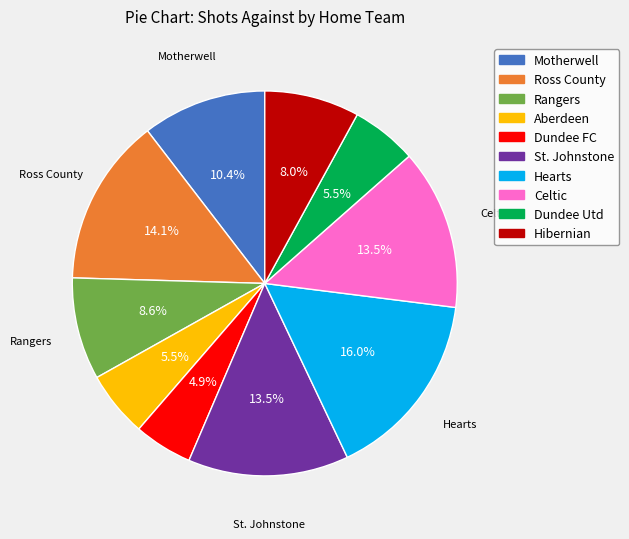

What percentage is NOT represented by Hearts?

84.0%